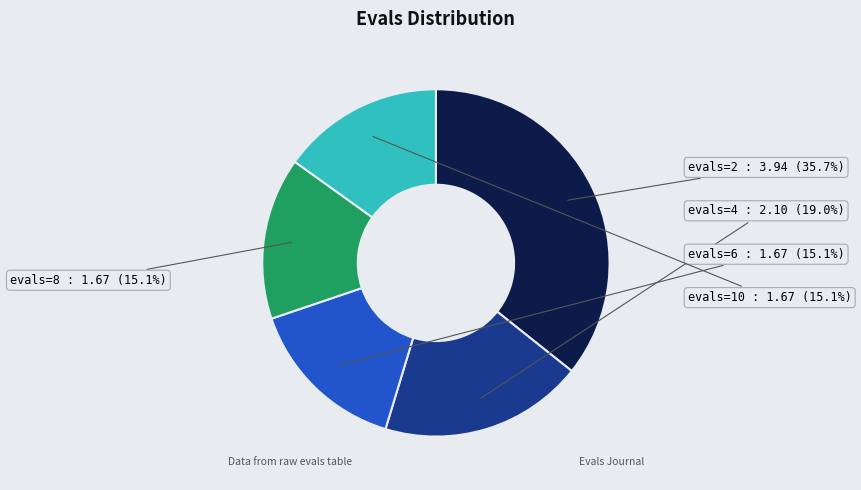

Is there any slice that represents more than half of the pie?

No